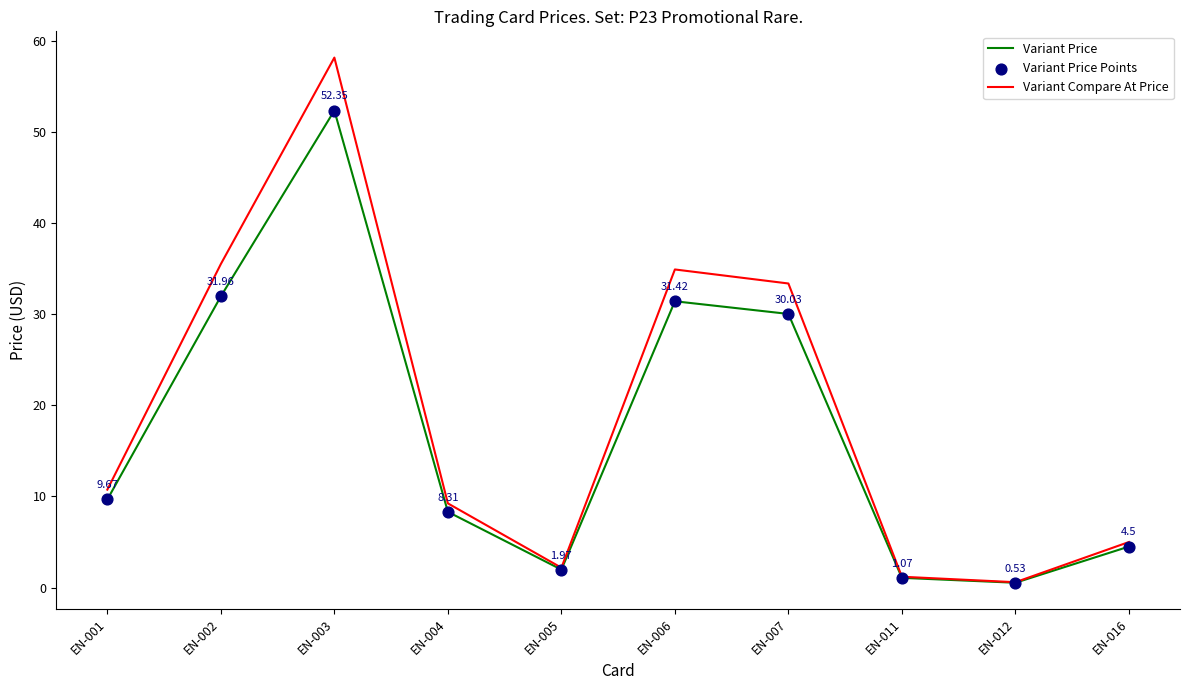

At how many categories does at least one series exceed 11?

4